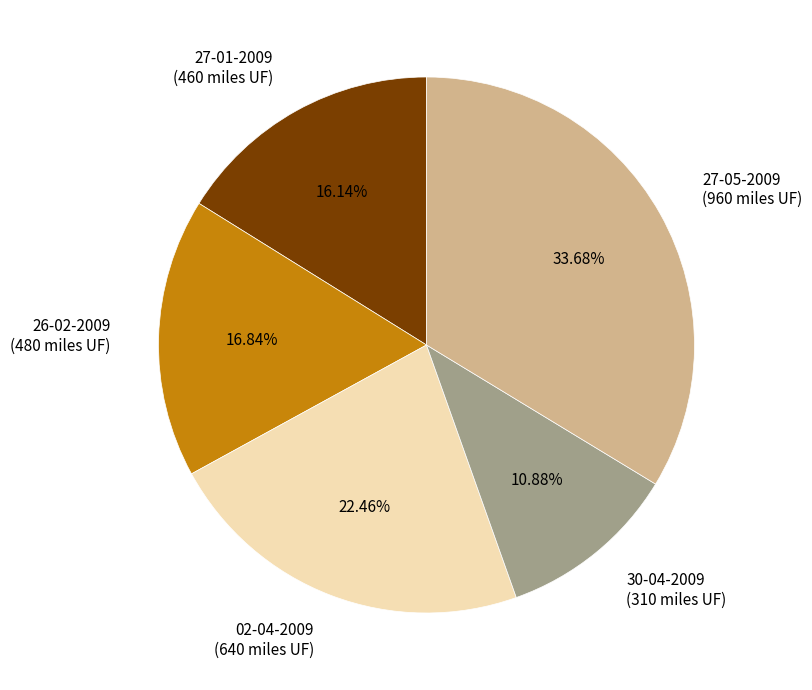

What percentage do 02-04-2009 and 27-05-2009 together represent?

56.1%